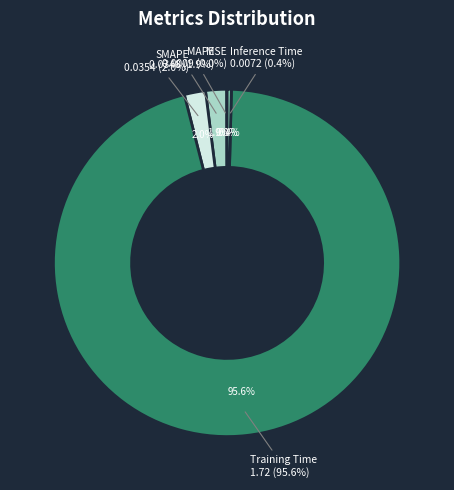

Which category accounts for the majority?

Training Time